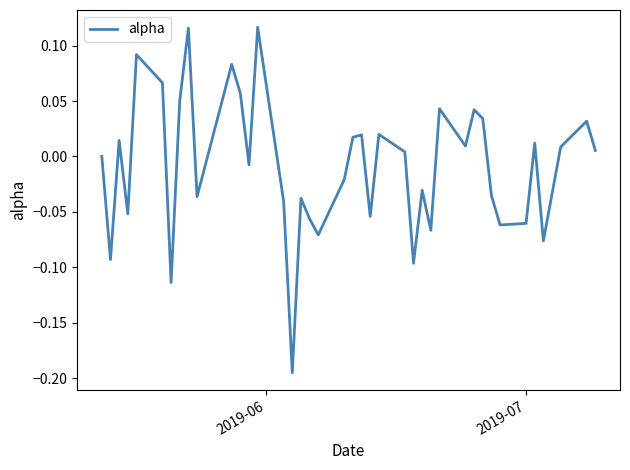

What is the difference between the maximum and minimum values?

0.3